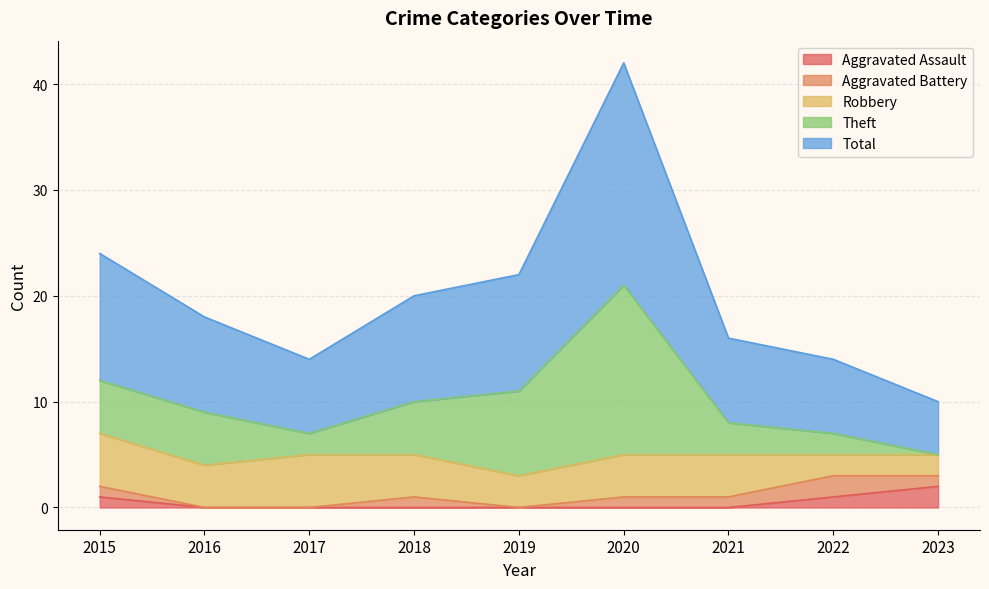

At which label is Robbery closest to 3?

2019